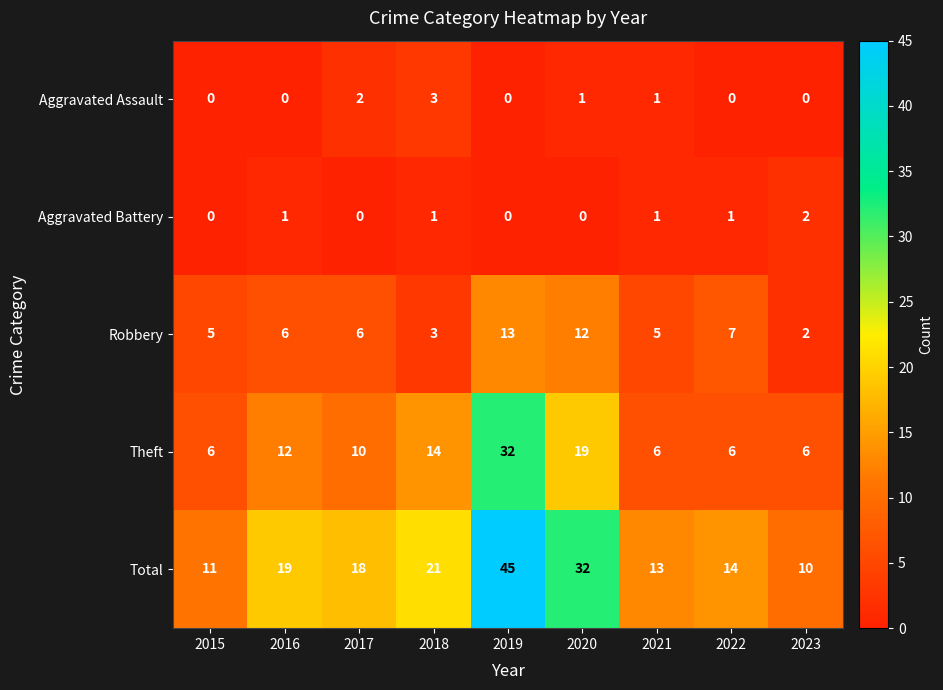

What is the sum of the Total values at 2016 and 2023?

29